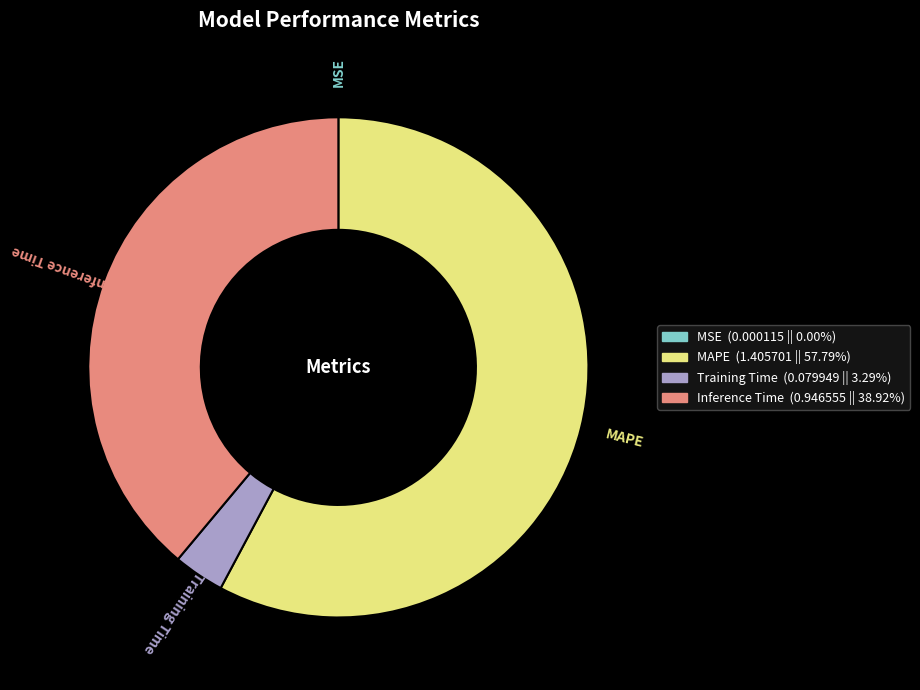

Which slice is the largest?

MAPE